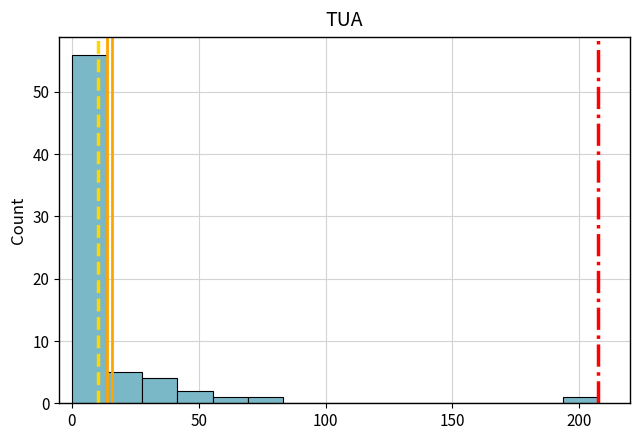

Around what value on the x-axis is the tallest bar? Give the approximate position of its centre, as read against the axis.

5